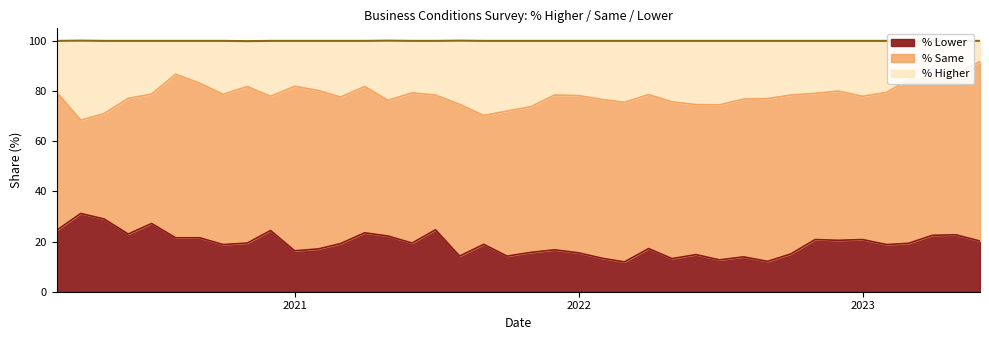

How many data points in % Higher are above 21?

25